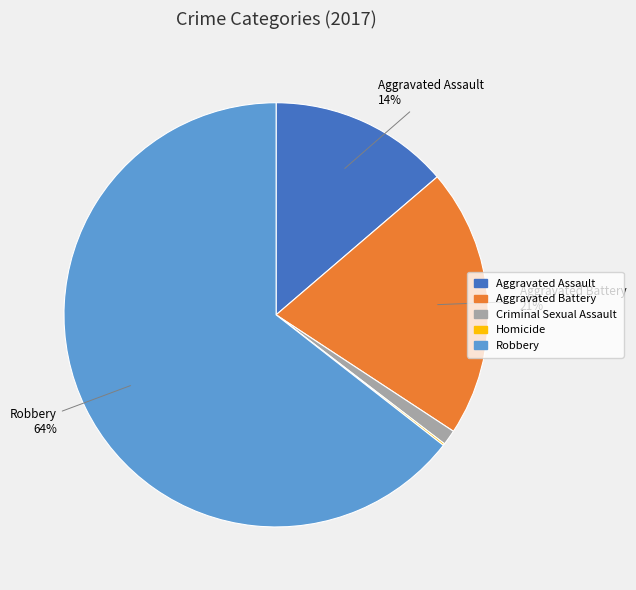

To the nearest percent, what is the difference between the largest and smallest slice percentages?

64%